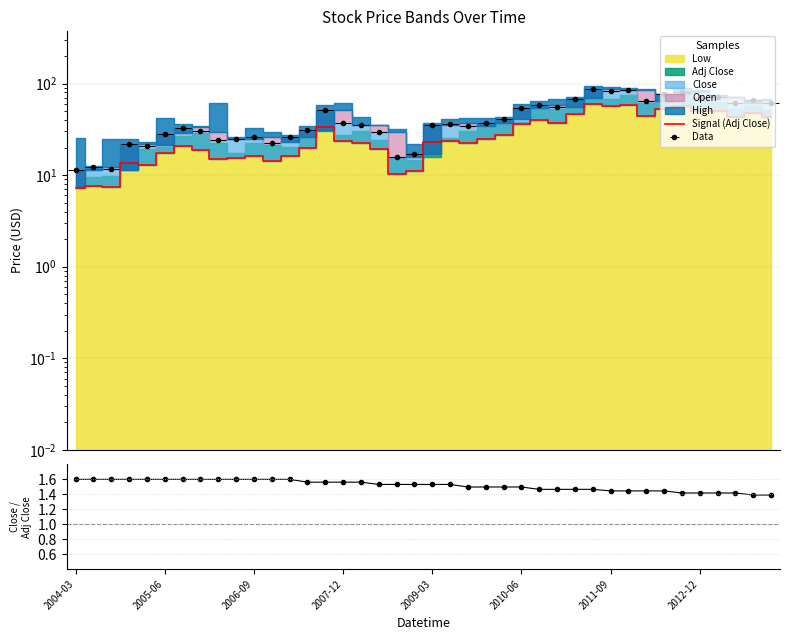

Reading left to right, what are all the values shown in this chart?

Signal (Adj Close): 7.2	7.6	7.3	13.7	13.0	17.4	20.5	18.8	15.0	15.4	16.3	14.2	16.1	19.7	33.3	23.7	22.4	19.5	10.2	11.1	23.1	23.8	22.7	24.7	27.5	36.2	39.7	37.5	46.5	59.5	57.0	58.3	44.2	52.6	57.3	49.6	50.3	42.8	47.6	43.5
Close/AdjClose: 1.6	1.6	1.6	1.6	1.6	1.6	1.6	1.6	1.6	1.6	1.6	1.6	1.6	1.6	1.6	1.6	1.6	1.5	1.5	1.5	1.5	1.5	1.5	1.5	1.5	1.5	1.5	1.5	1.5	1.5	1.4	1.4	1.4	1.4	1.4	1.4	1.4	1.4	1.4	1.4